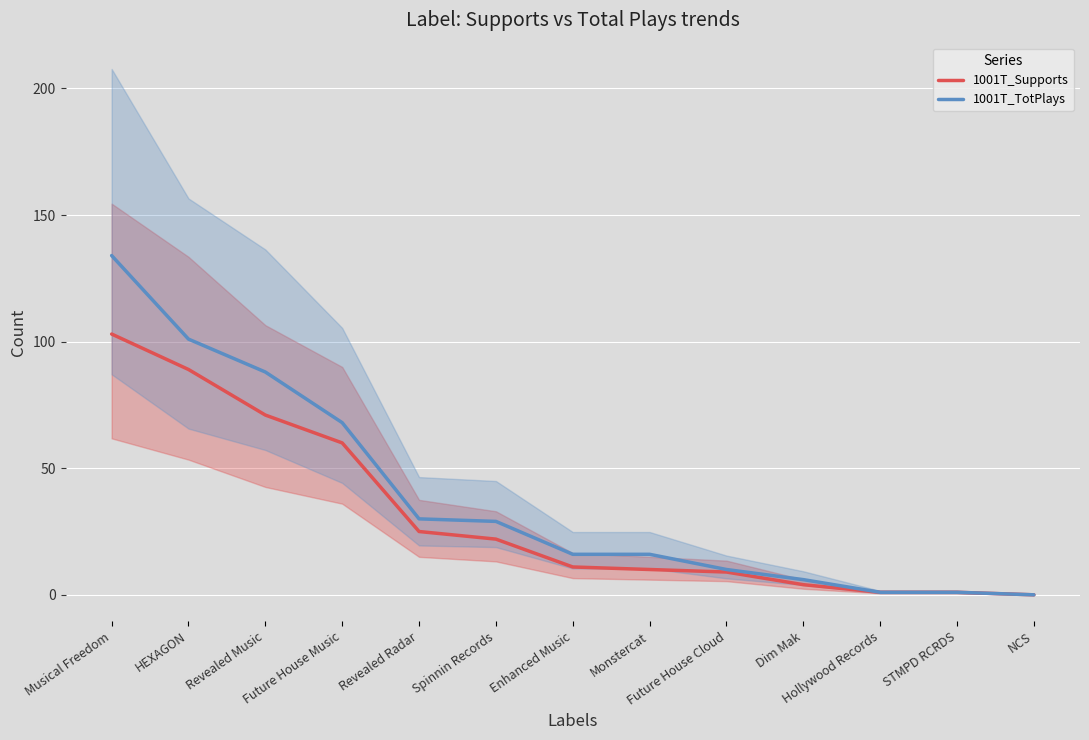

Read the 1001T_Supports value at Revealed Music, to the nearest 5.

70